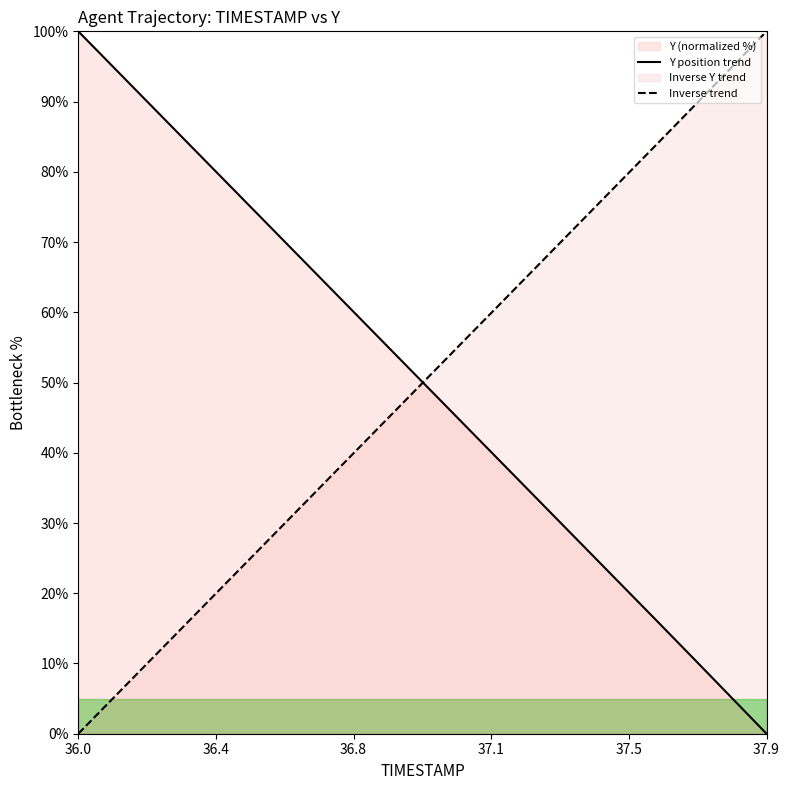

The Y position trend series shows 0.0 at 37.9. True or false?

True